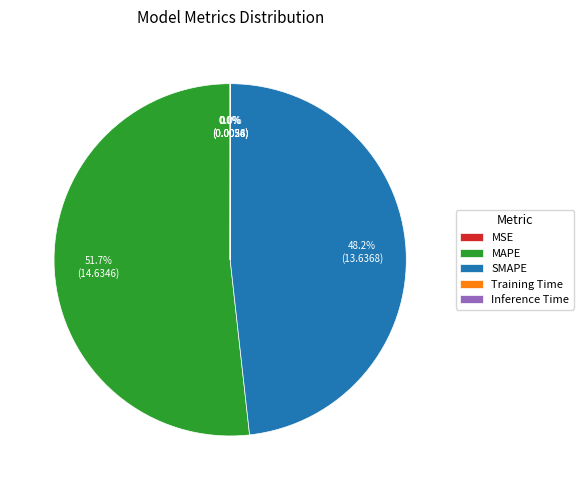

What is the largest slice in the pie chart?

MAPE